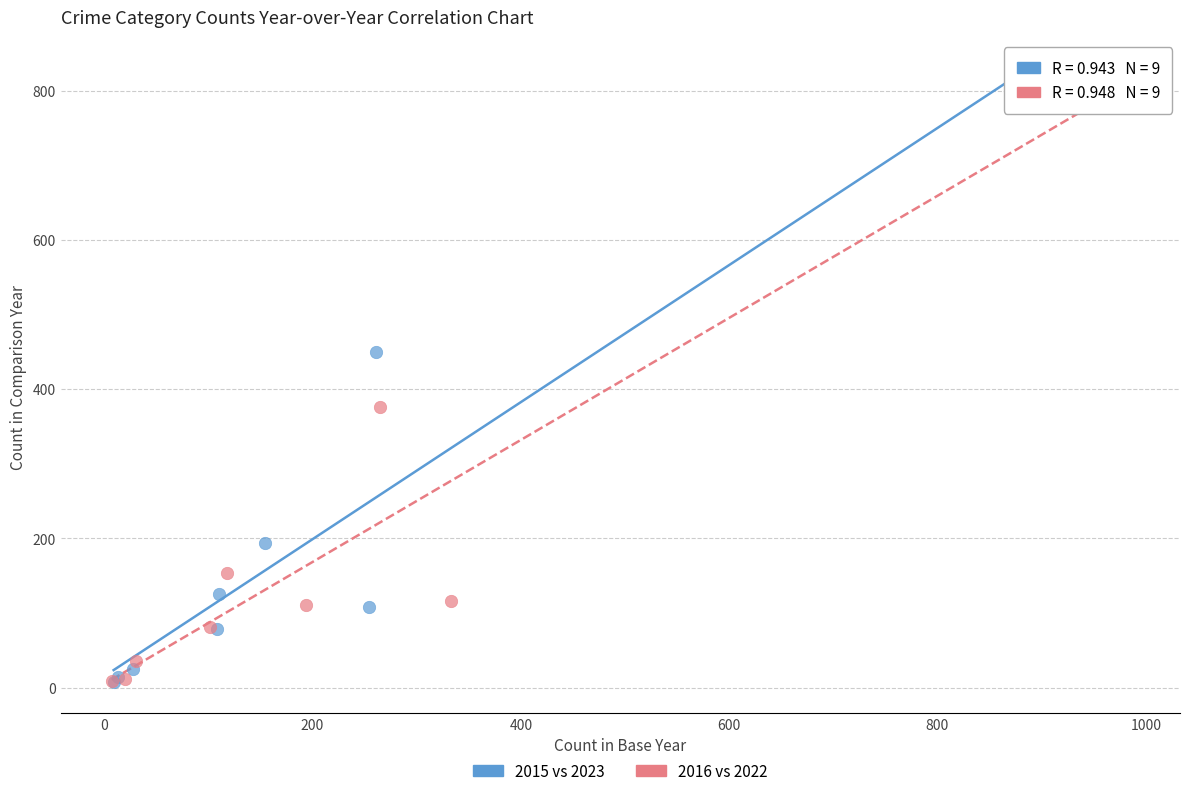

What are all the series names shown in the legend?

2015 vs 2023, 2016 vs 2022